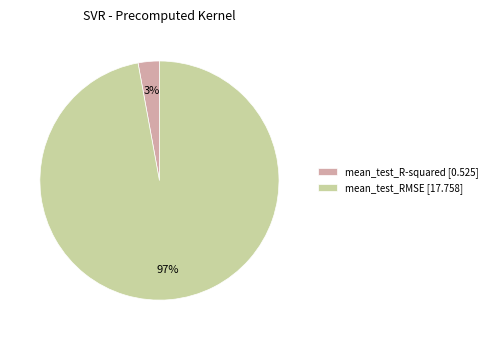

Does any single category account for the majority?

Yes